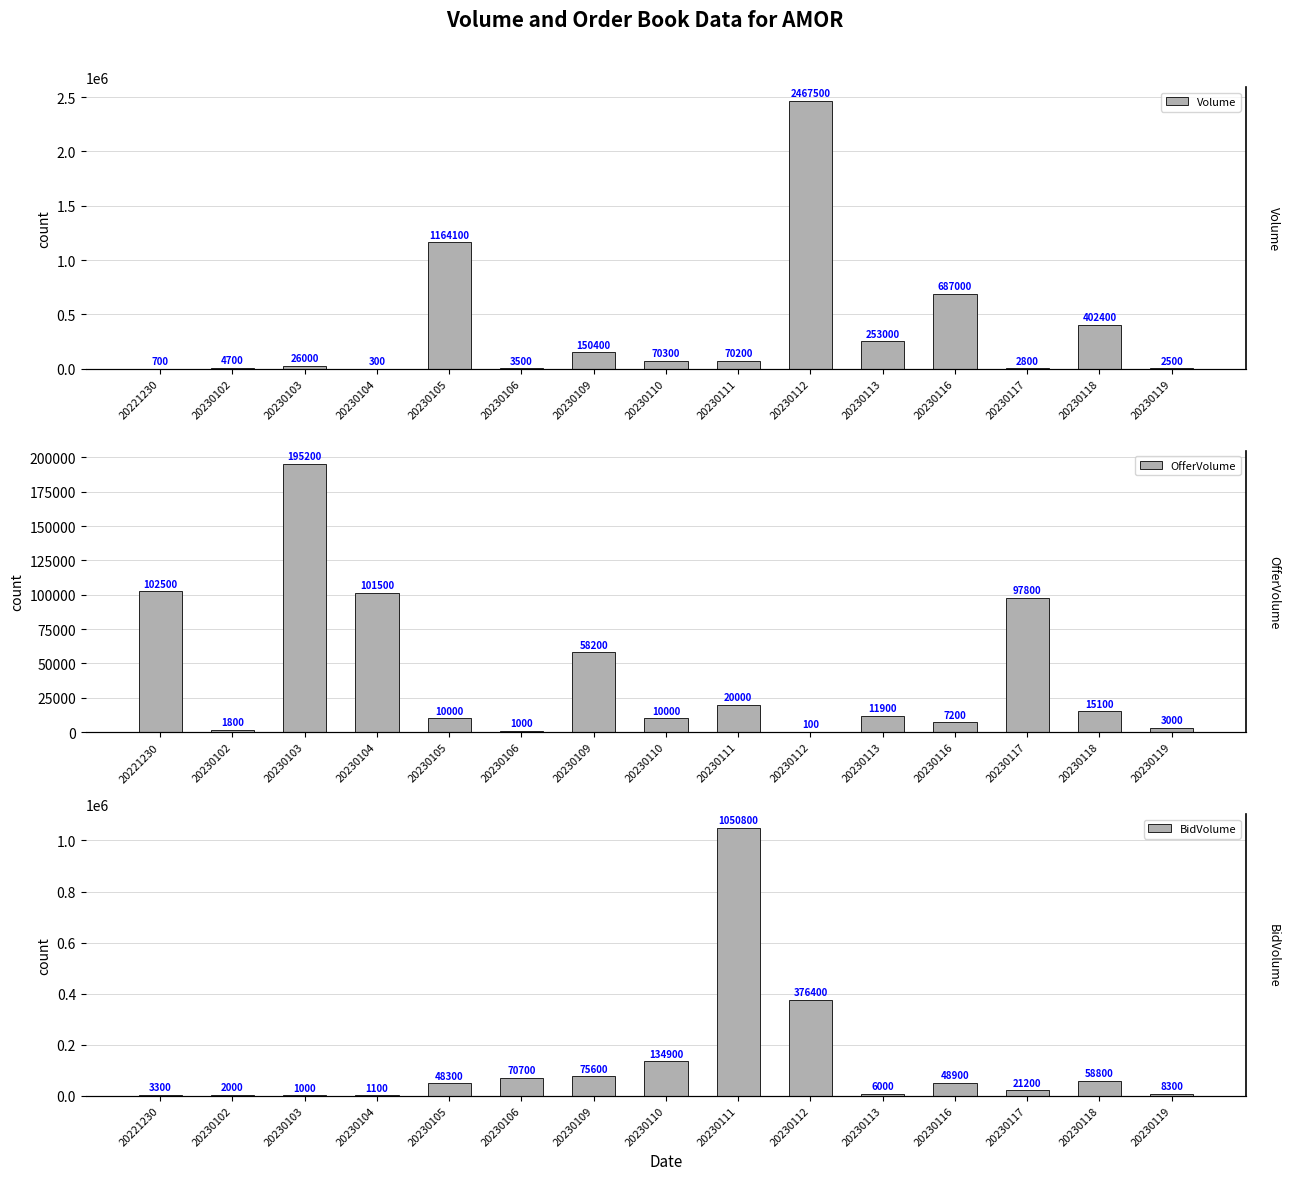

Between 20230112 and 20230118, which series saw the biggest shift?

Volume